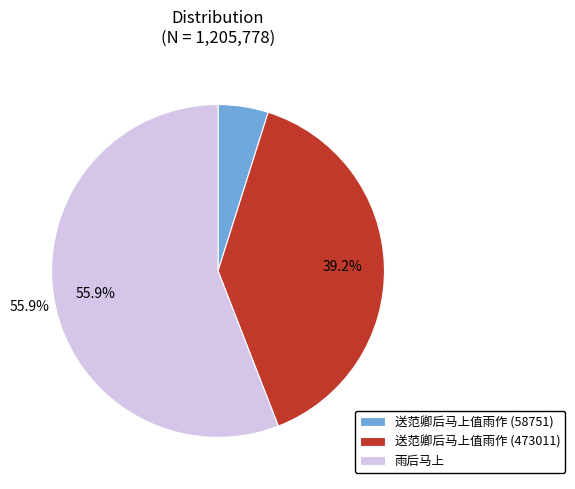

To the nearest percent, what portion does 送范卿后马上值雨作 (58751) represent?

5%